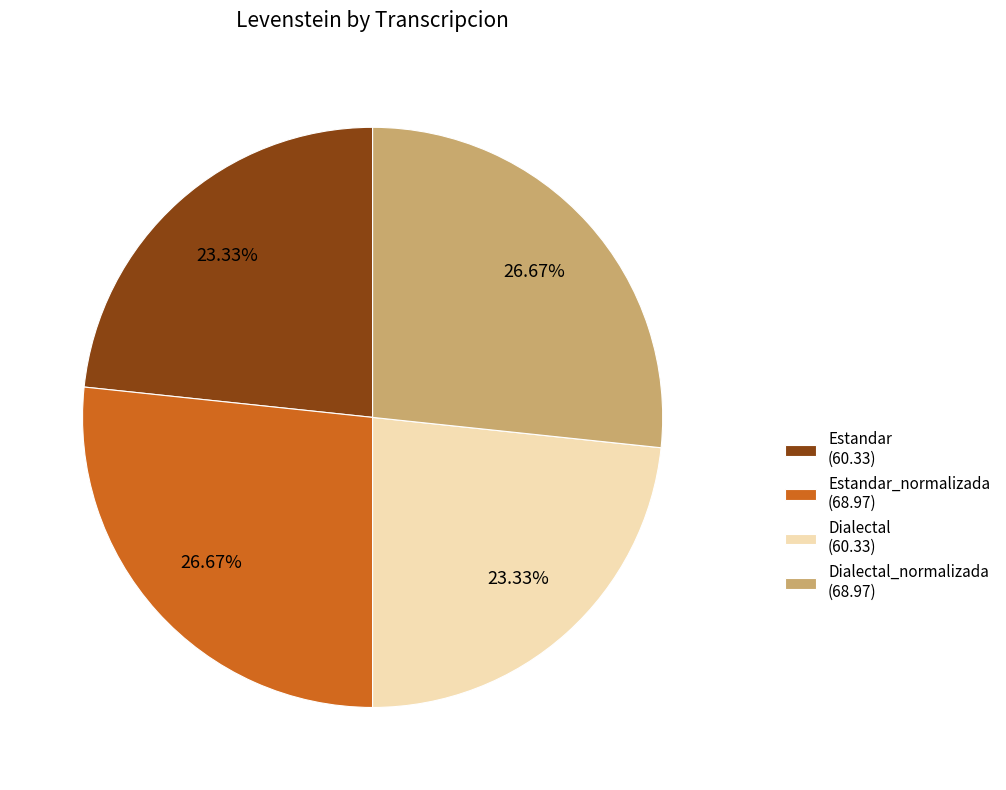

Combined, do Estandar_normalizada (68.97) and Dialectal_normalizada (68.97) account for over 50%?

Yes